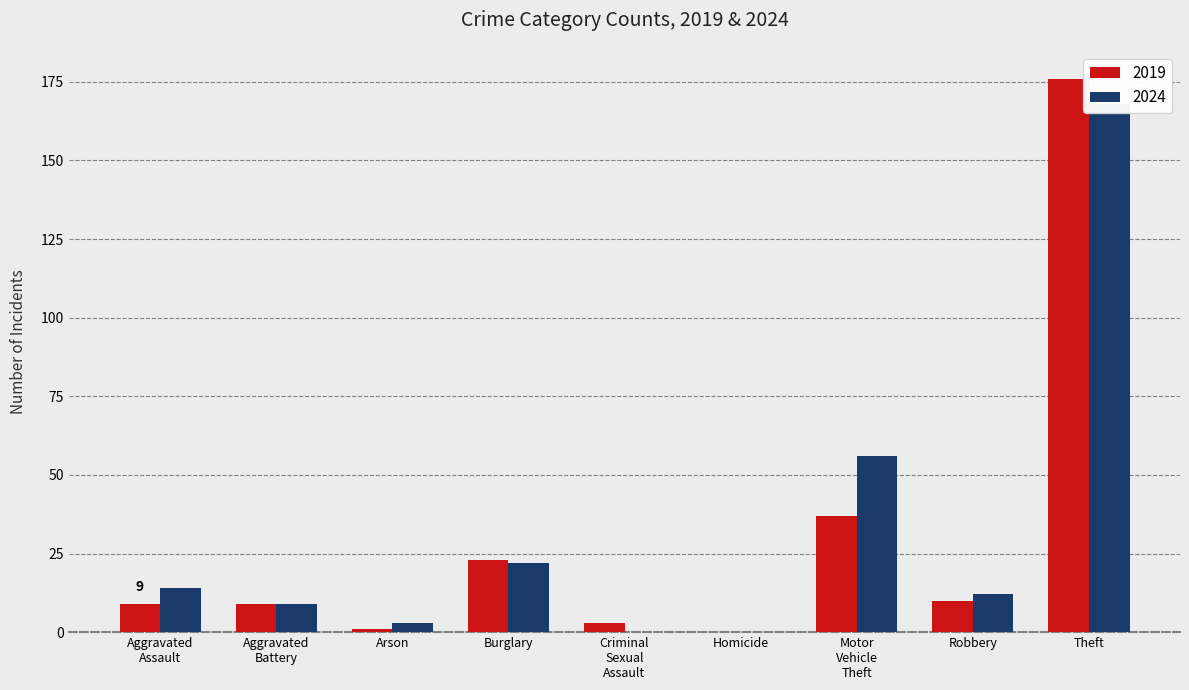

Where does the 2024 series first go above 12?

Aggravated
Assault